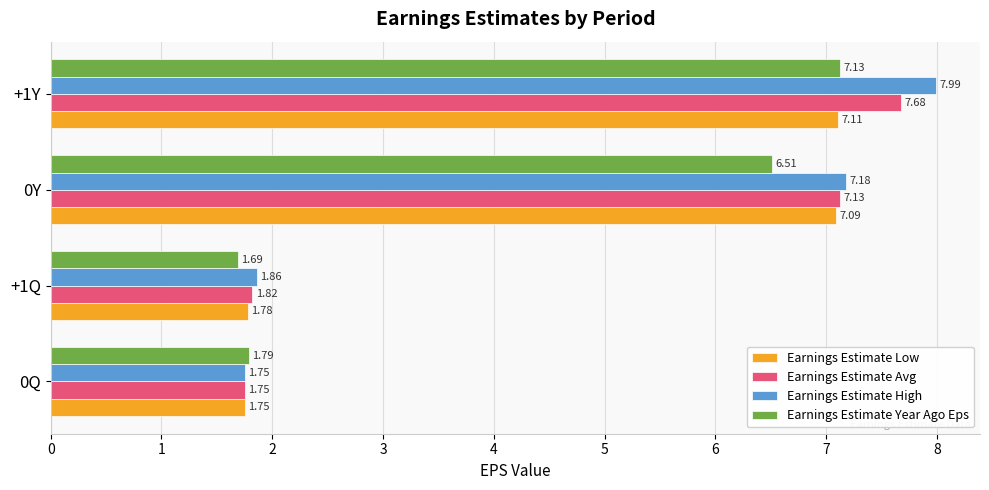

List the labels in order of Earnings Estimate Avg value, largest first.

+1Y, 0Y, +1Q, 0Q